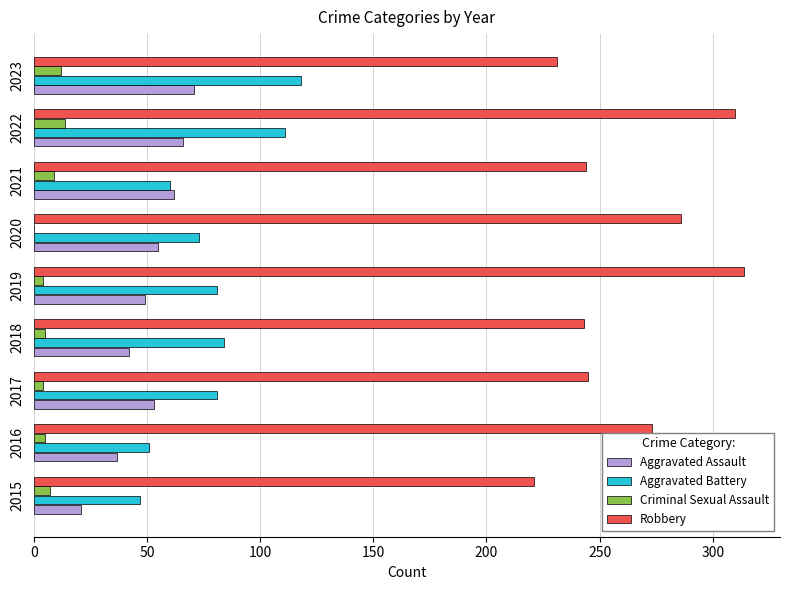

Is the value of Aggravated Battery at 2021 greater than the value of Robbery at 2022?

No